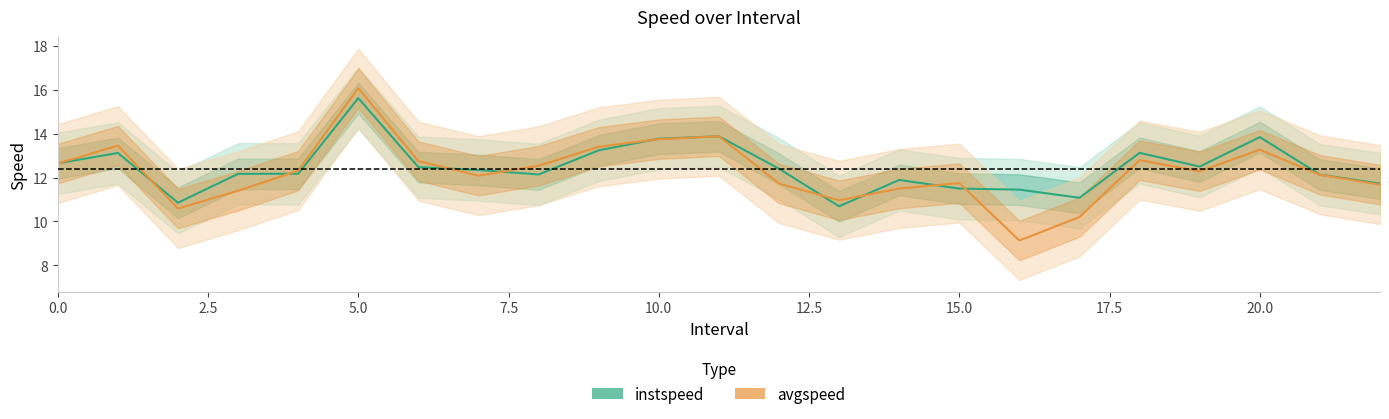

What is the difference between the avgspeed values at 14 and 17?

1.3